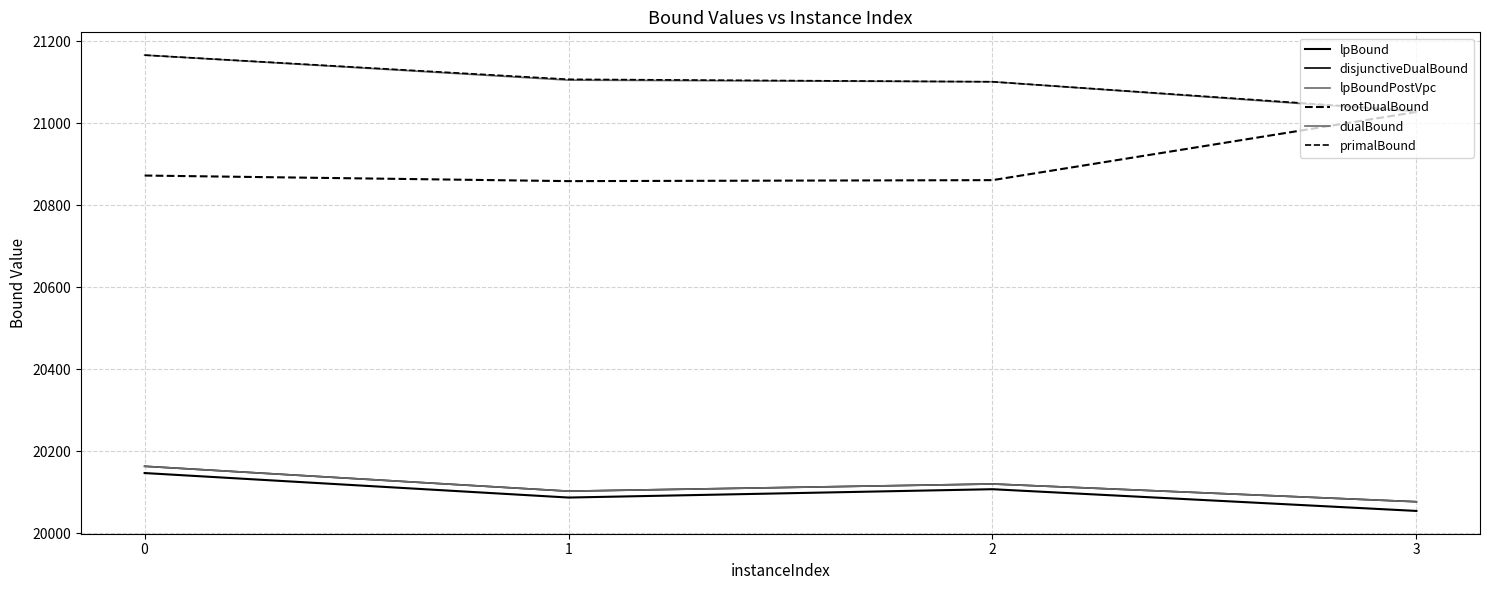

The rootDualBound series shows 20858.7 at 1. True or false?

True